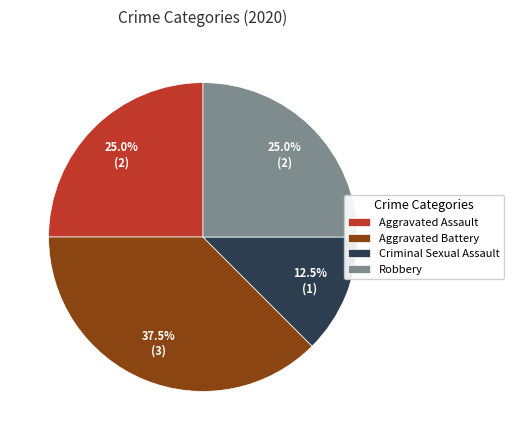

What is the largest slice in the pie chart?

Aggravated Battery